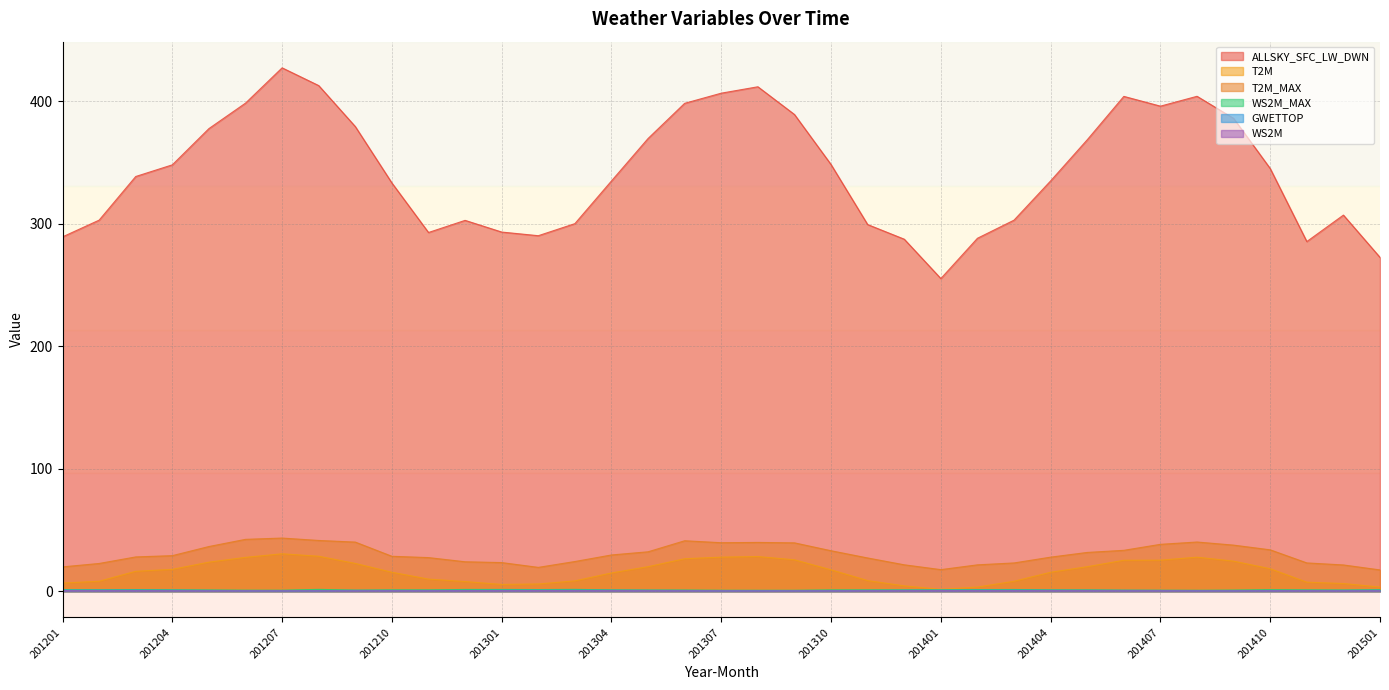

Which series changed the most between 201308 and 201403?

ALLSKY_SFC_LW_DWN